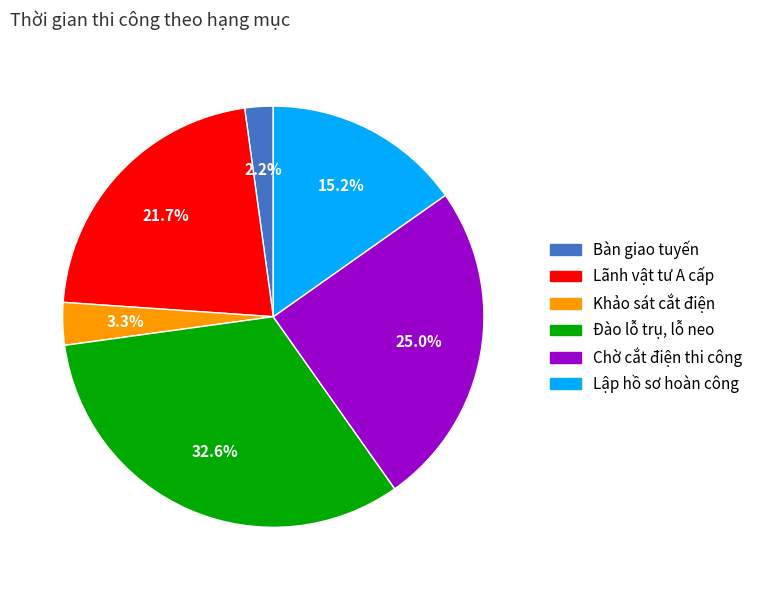

To the nearest percent, what percentage of the pie is Đào lỗ trụ, lỗ neo?

33%